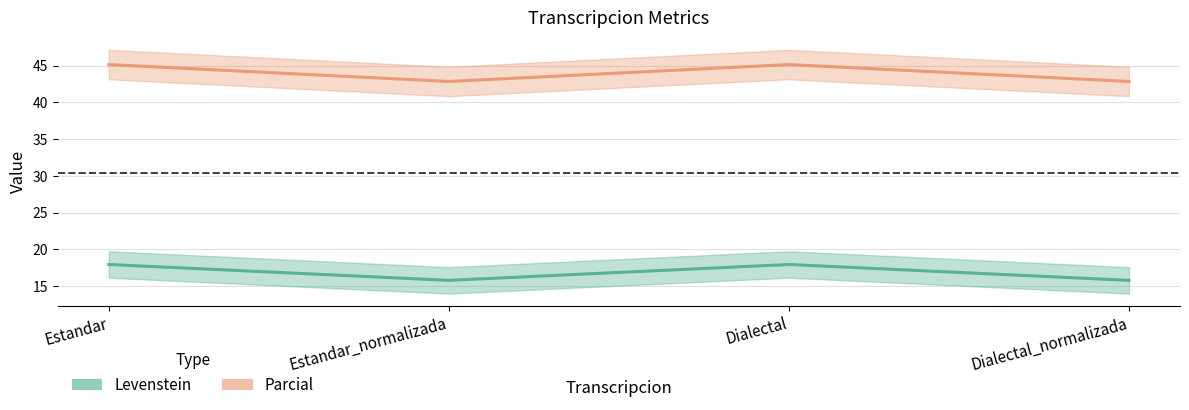

How many values in the Levenstein series exceed 17?

2